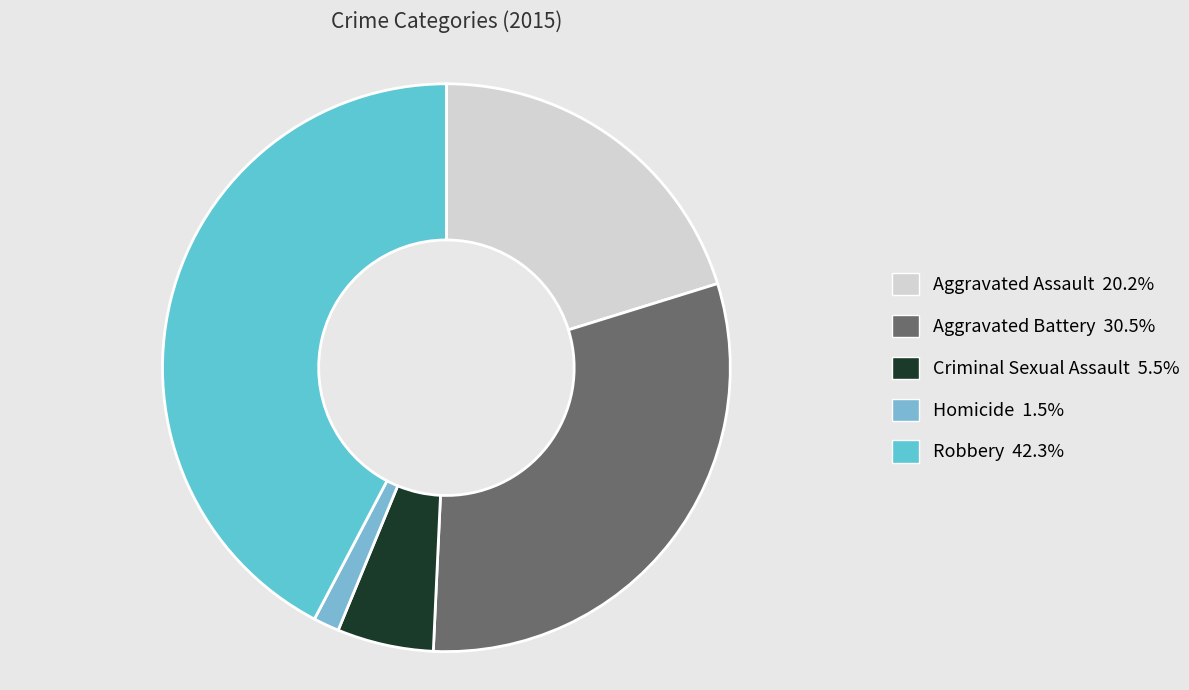

What percentage is the Homicide slice, to the nearest percent?

1%